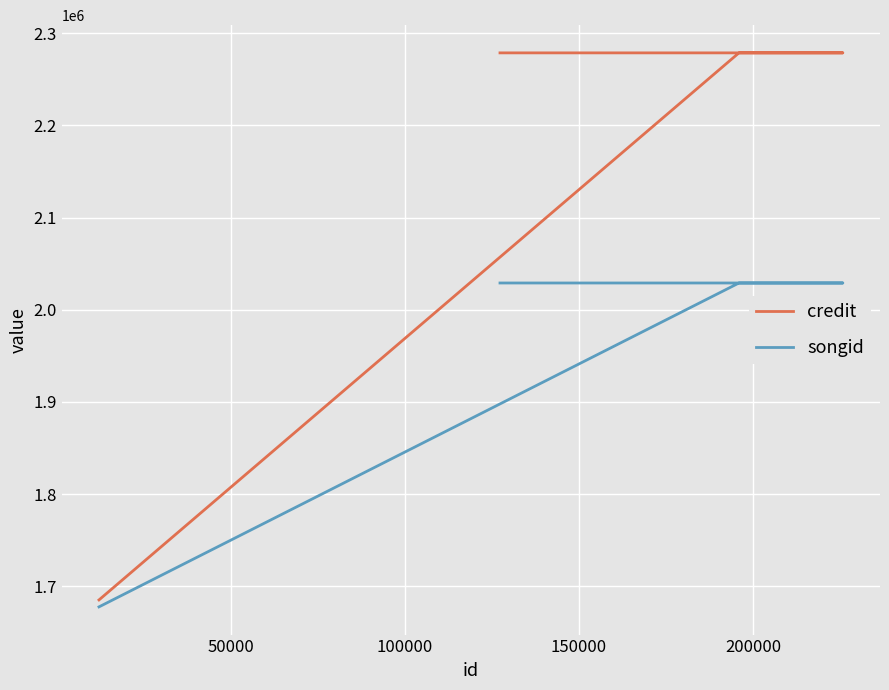

True or false: credit has a value of 2278637 at 150000.

True